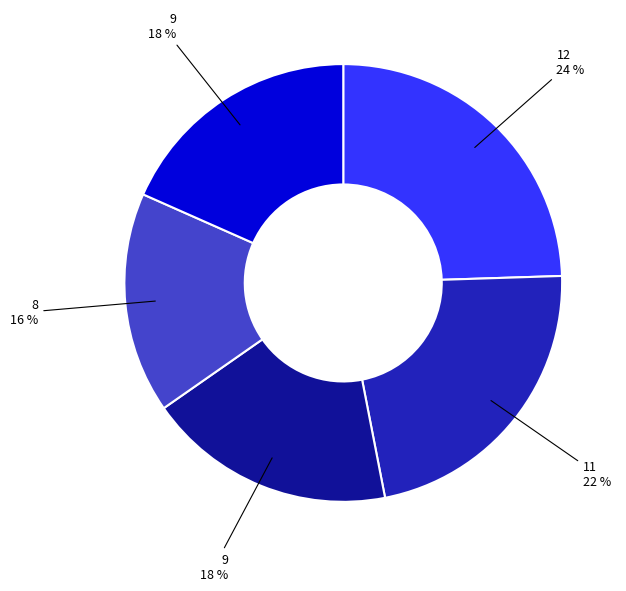

Is there a majority slice in this chart?

No